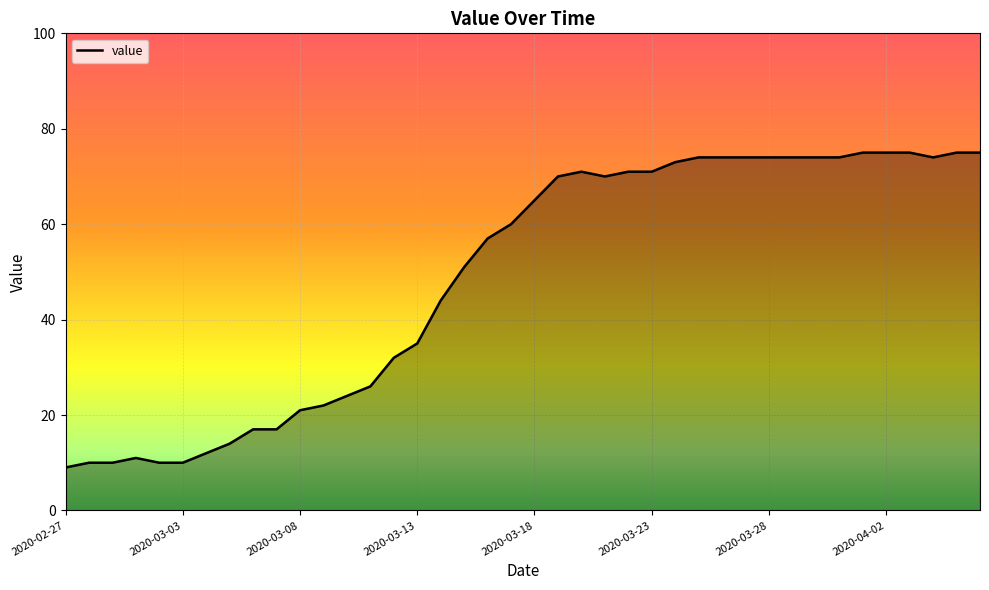

What is the greatest value displayed?

75